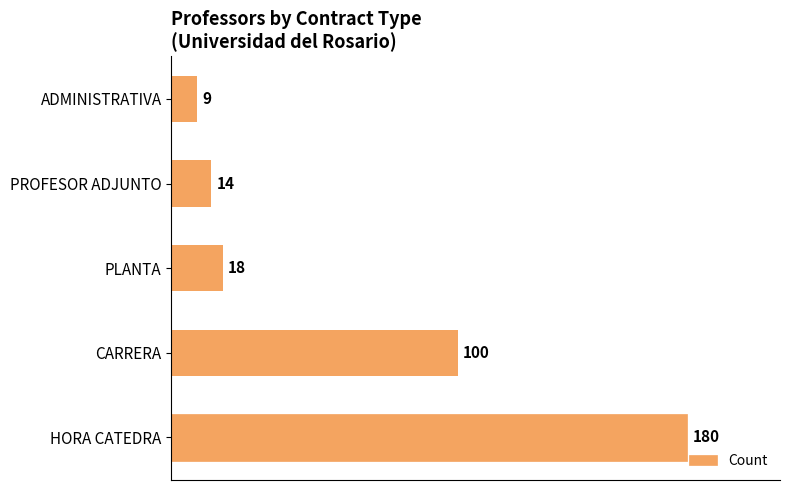

Rank the categories by value from highest to lowest.

HORA CATEDRA, CARRERA, PLANTA, PROFESOR ADJUNTO, ADMINISTRATIVA